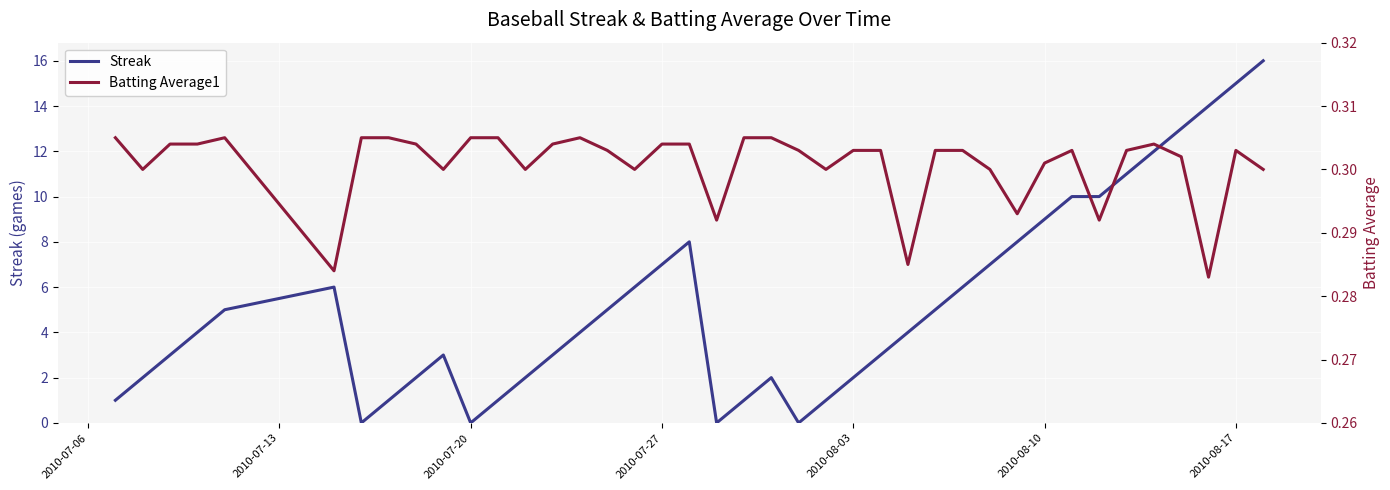

Is this an area chart (filled region under the line)?

No